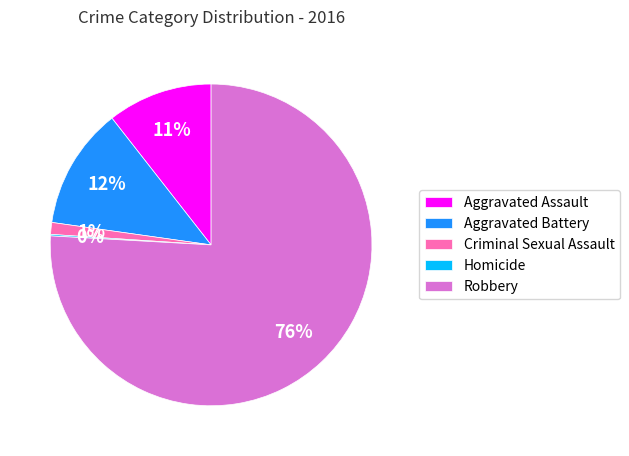

Which has a higher value, Robbery or Aggravated Battery?

Robbery